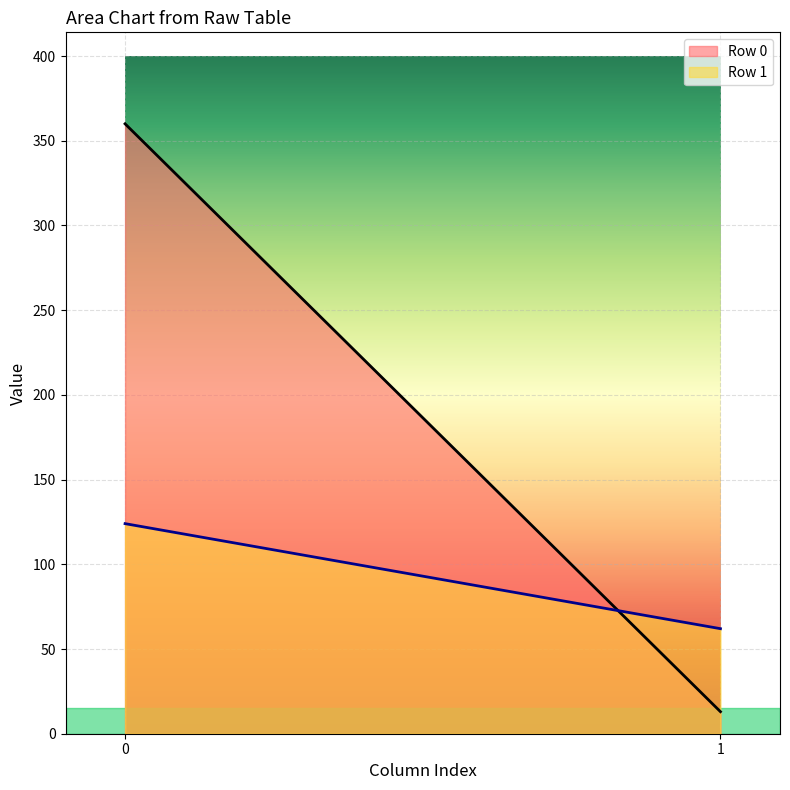

What is the sum of all Row 0 values?

373